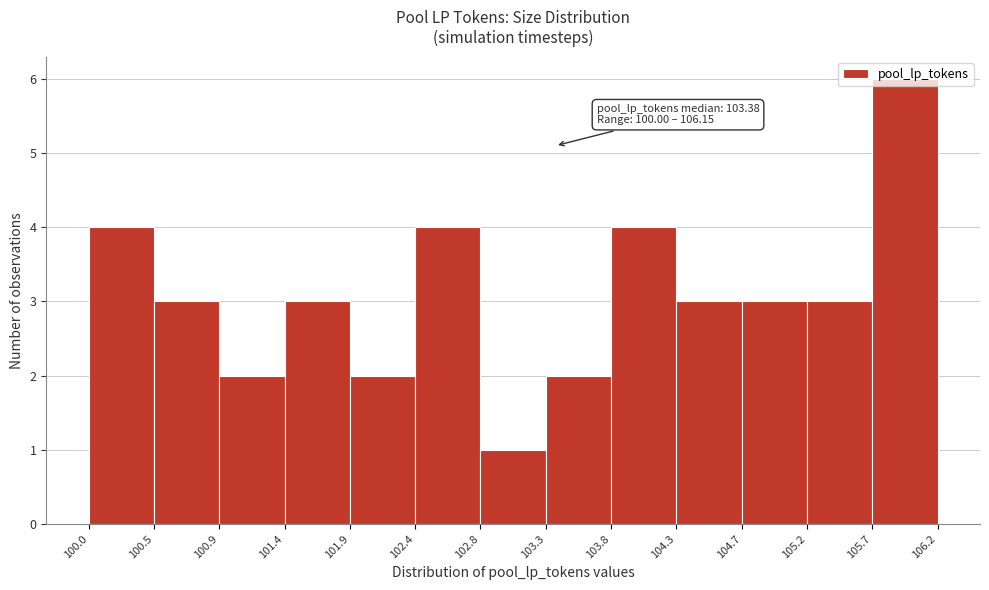

Which range on the x-axis has the tallest bar?

105.7 to 106.2